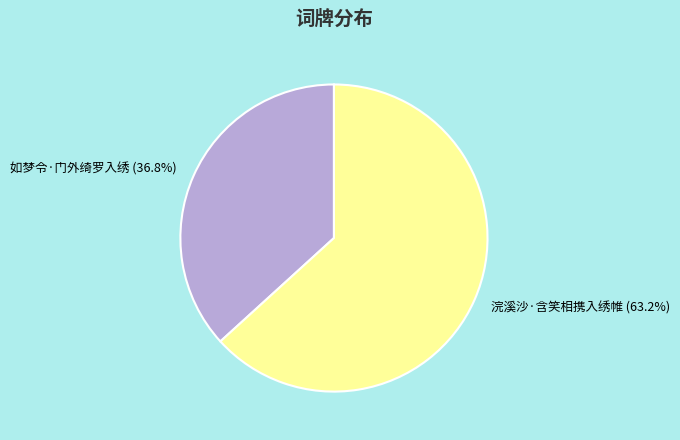

What percentage is the 如梦令·门外绮罗入绣 slice, to the nearest percent?

37%